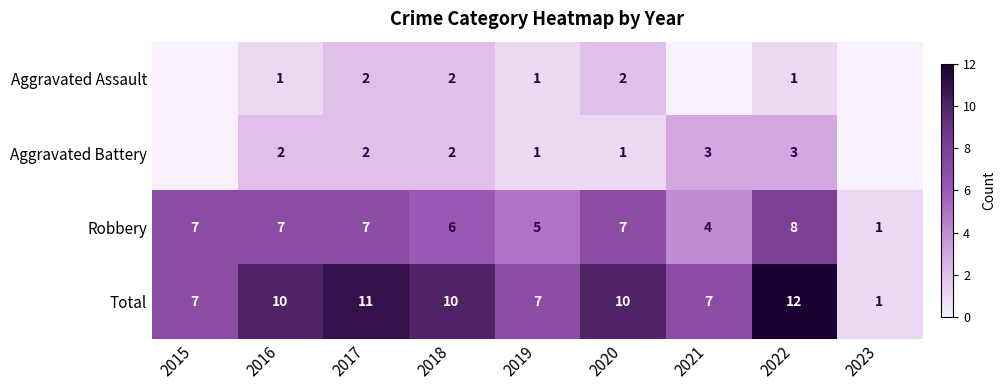

The Robbery series shows 1 at 2023. True or false?

True